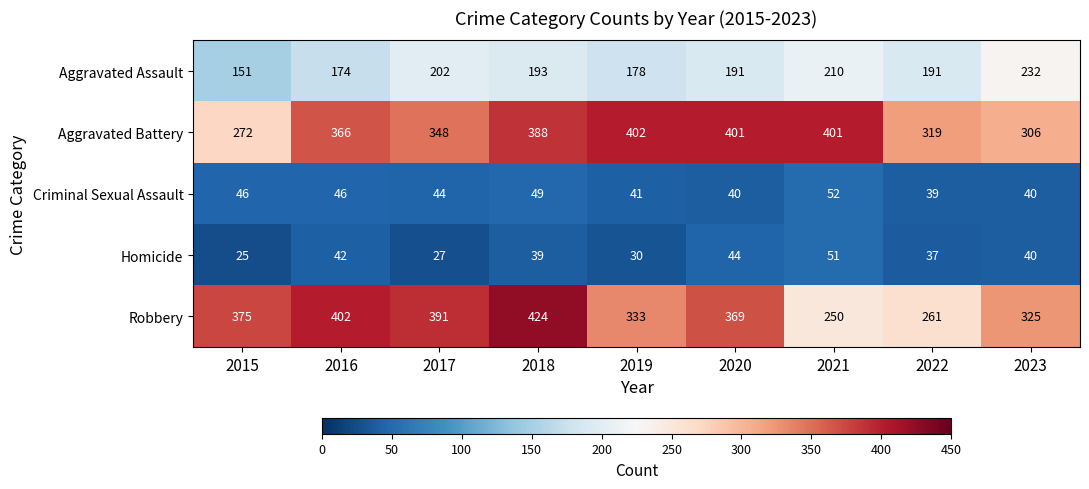

Rank the series by their maximum value, from lowest to highest.

Homicide, Criminal Sexual Assault, Aggravated Assault, Aggravated Battery, Robbery